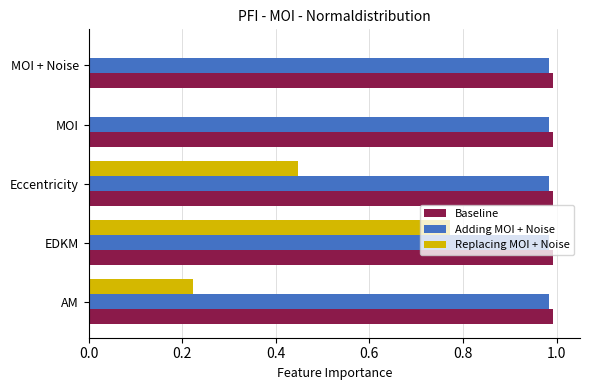

Is the value of Baseline at MOI + Noise greater than the value of Replacing MOI + Noise at MOI + Noise?

Yes